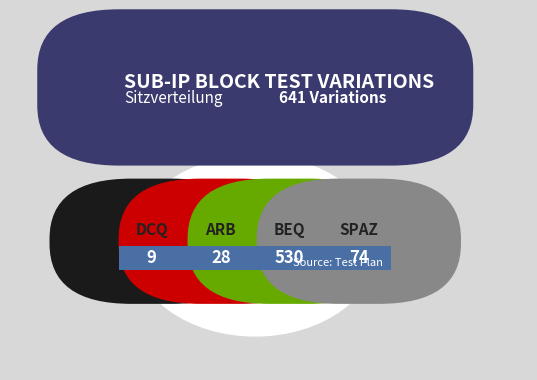

What percentage is the ARB slice, to the nearest percent?

4%